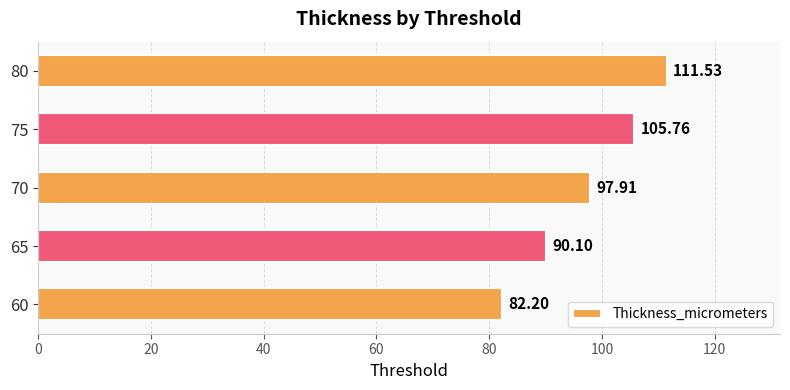

List the labels in order of value, largest first.

80, 75, 70, 65, 60